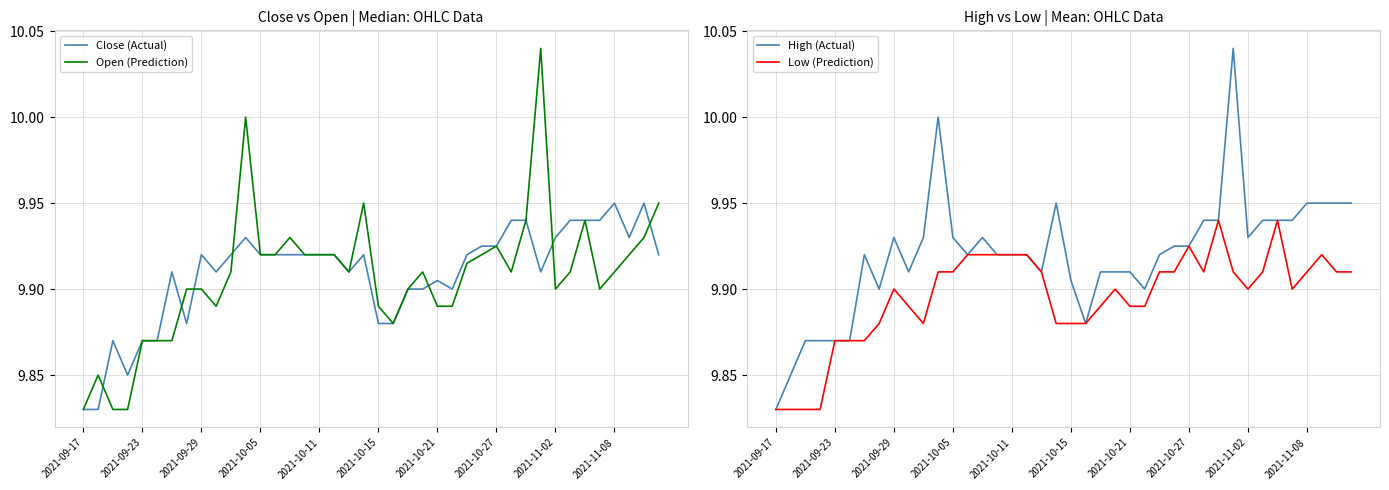

At which label is Open (Prediction) closest to 9?

2021-09-17